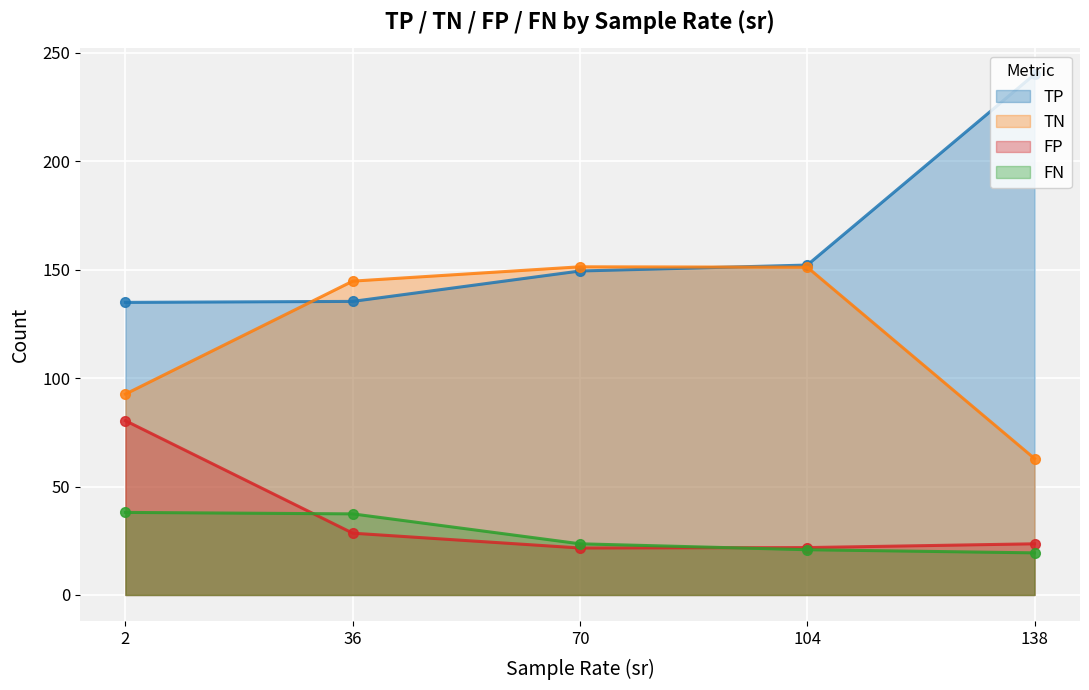

What is the maximum value shown in the chart?

240.1